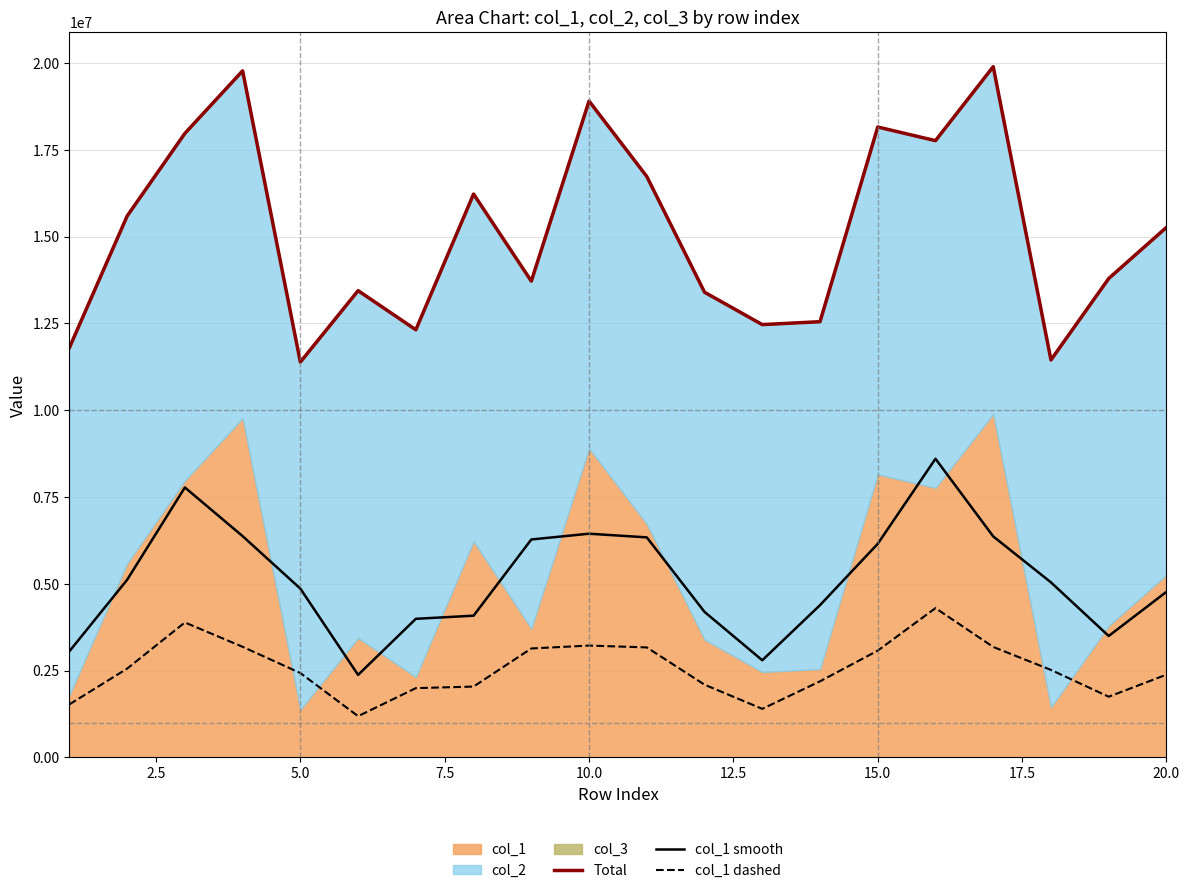

The value of col_1 dashed at 10.0 is 3222263.0. True or false?

True